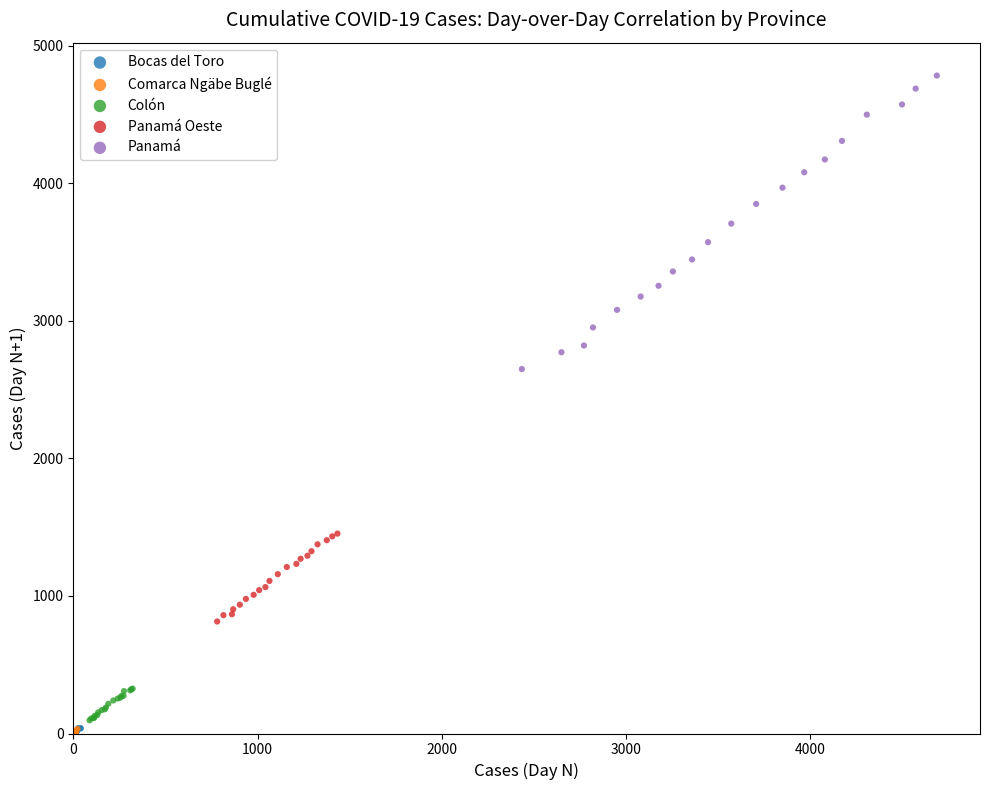

Which series has the widest spread of Y values?

Panamá